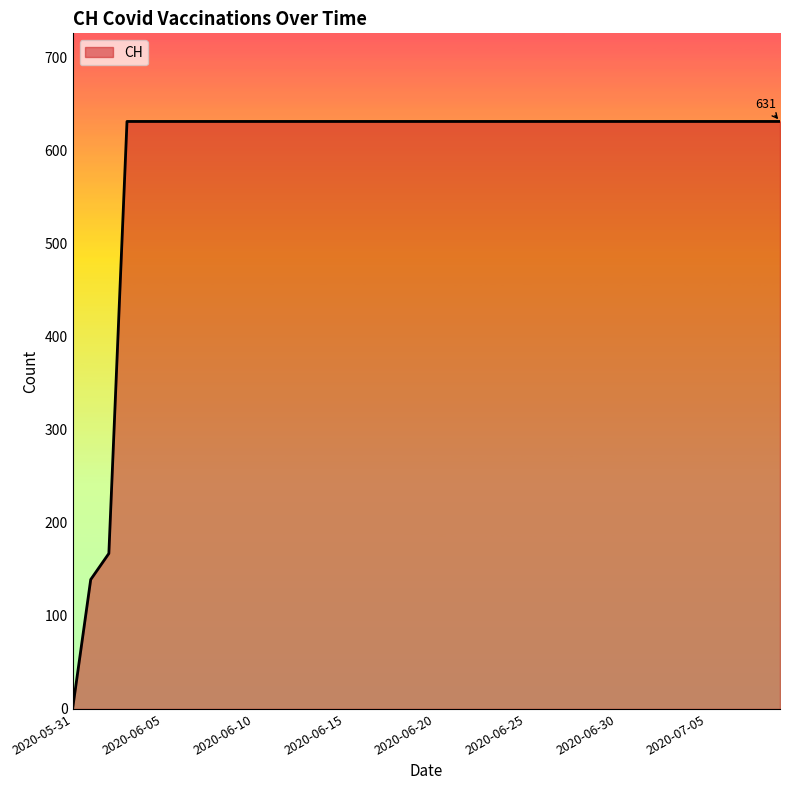

What is the difference between the maximum and minimum values?

631